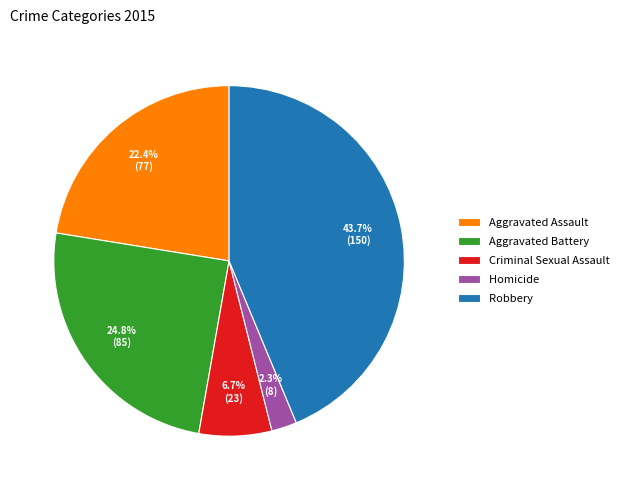

Count the number of slices in the pie.

5